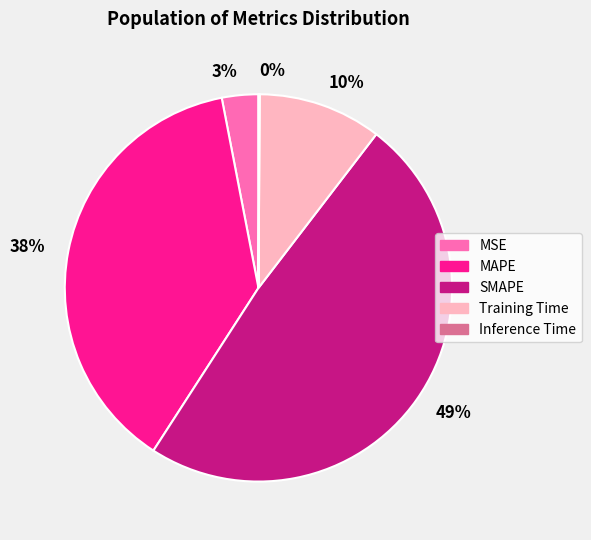

Which slice is the largest?

49%